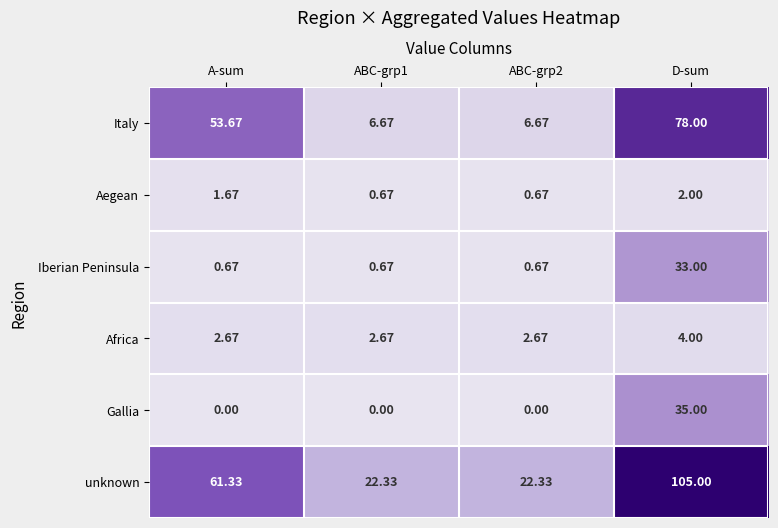

Rank the series by their maximum value, from lowest to highest.

Aegean, Africa, Iberian Peninsula, Gallia, Italy, unknown